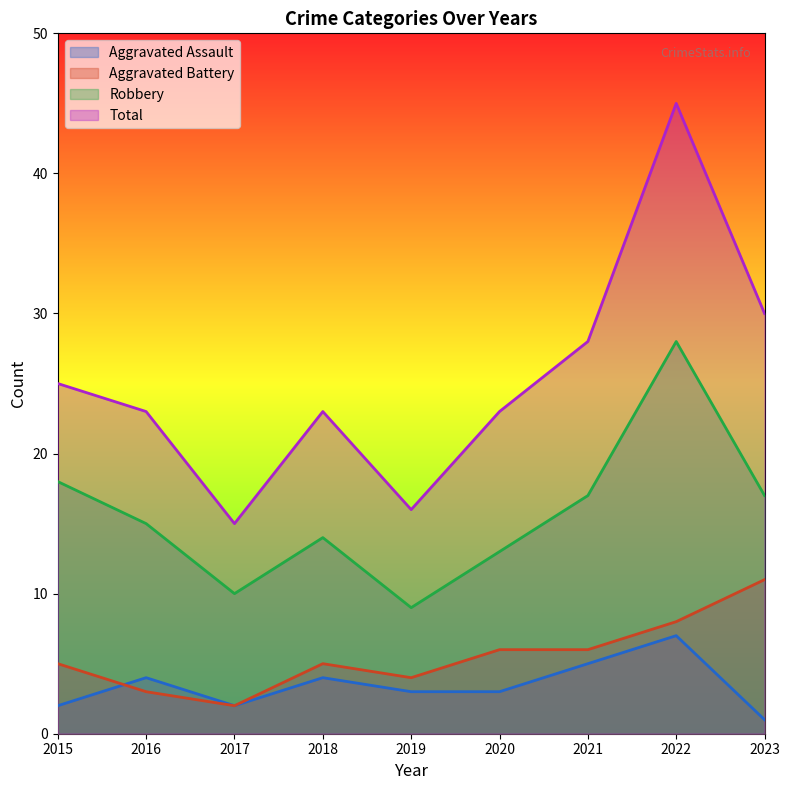

True or false: Robbery and Aggravated Assault cross at least once.

False